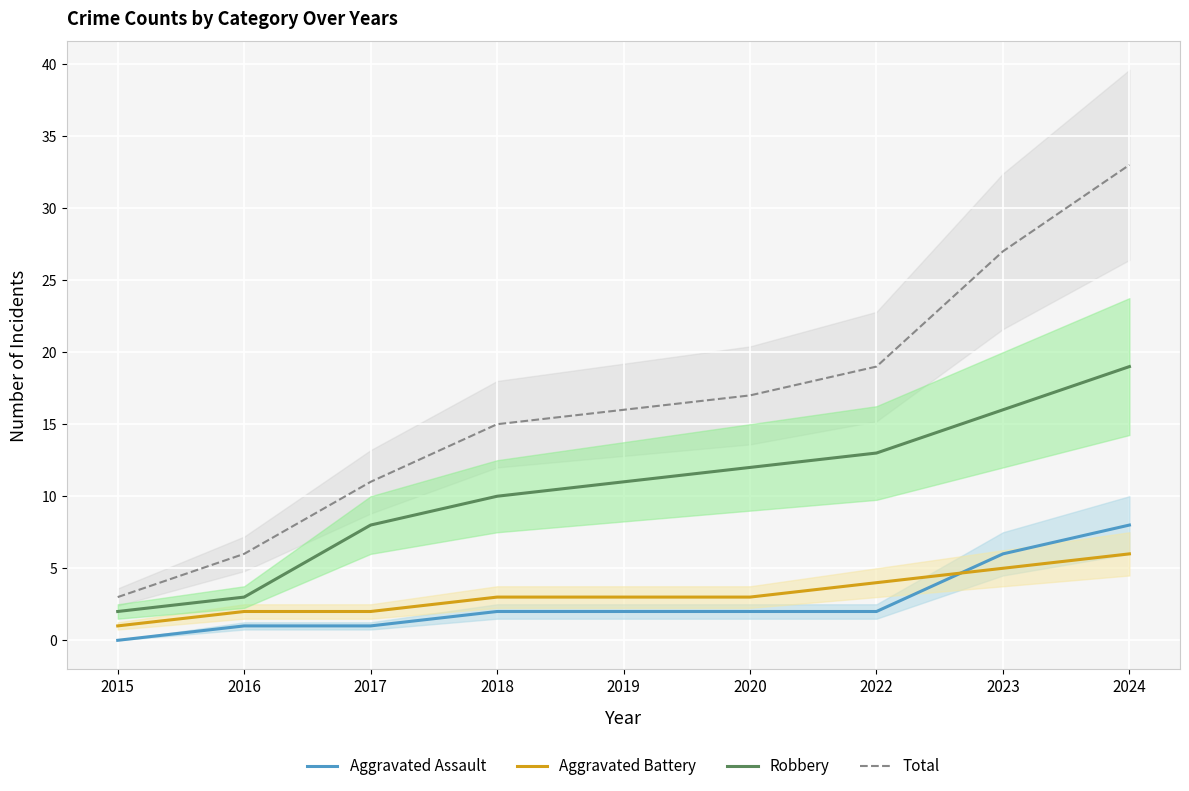

At which label does Robbery reach its minimum?

2015